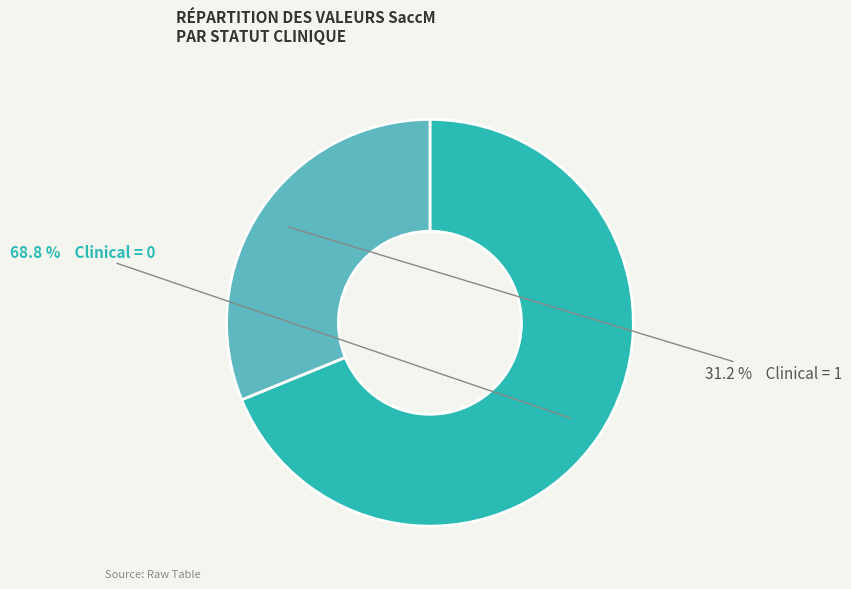

Does any single category account for the majority?

Yes